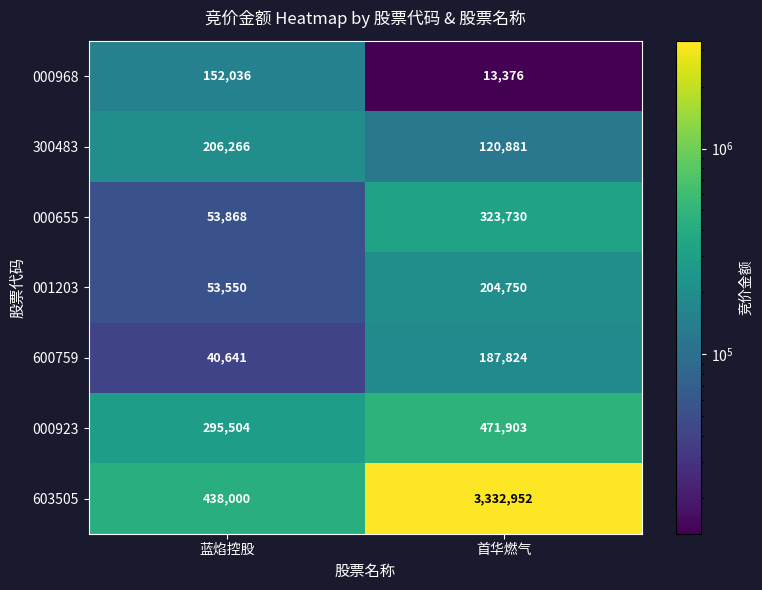

What is the smallest value displayed?

13376